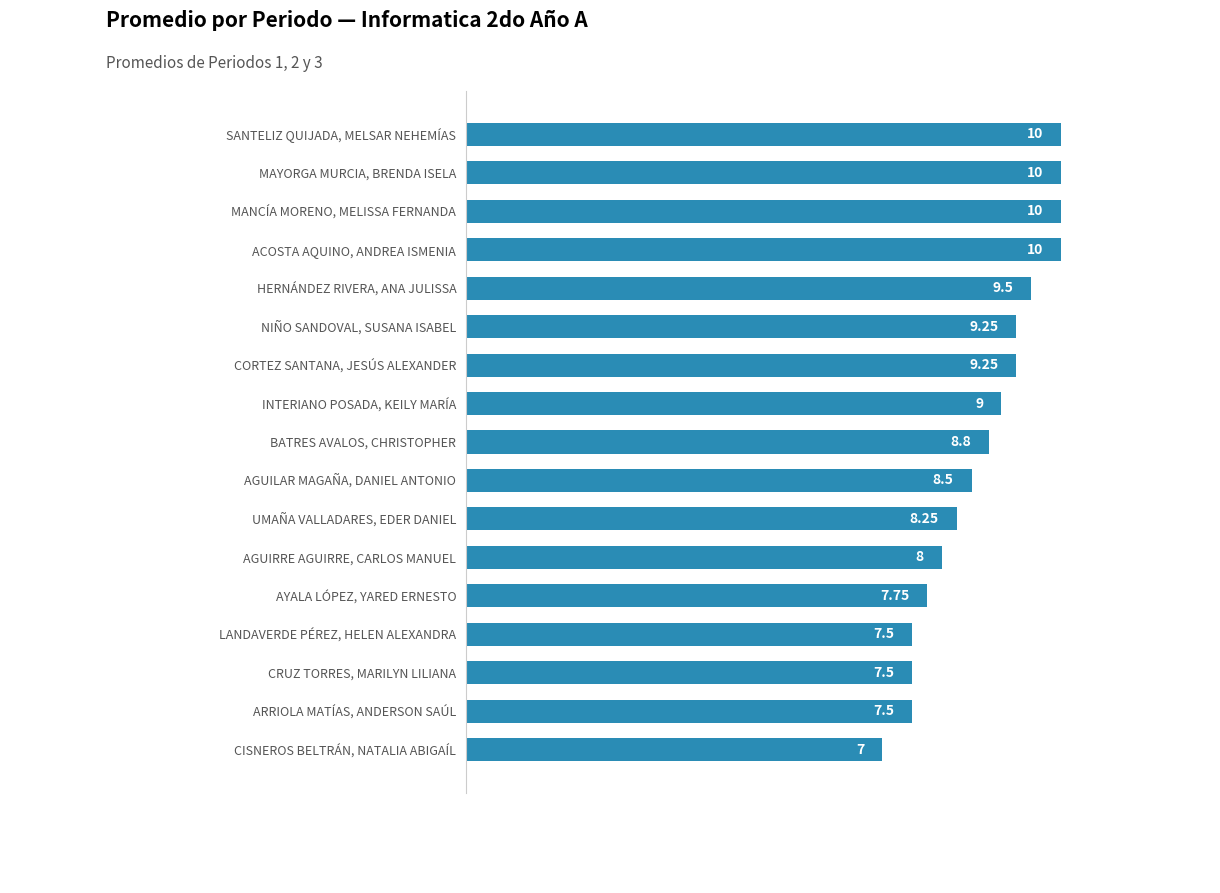

Does the chart contain stacked bars?

No